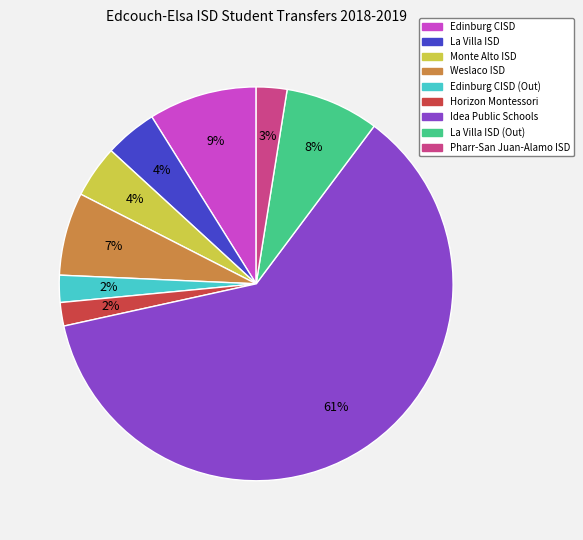

The La Villa ISD slice represents 4% of the pie. True or false?

True